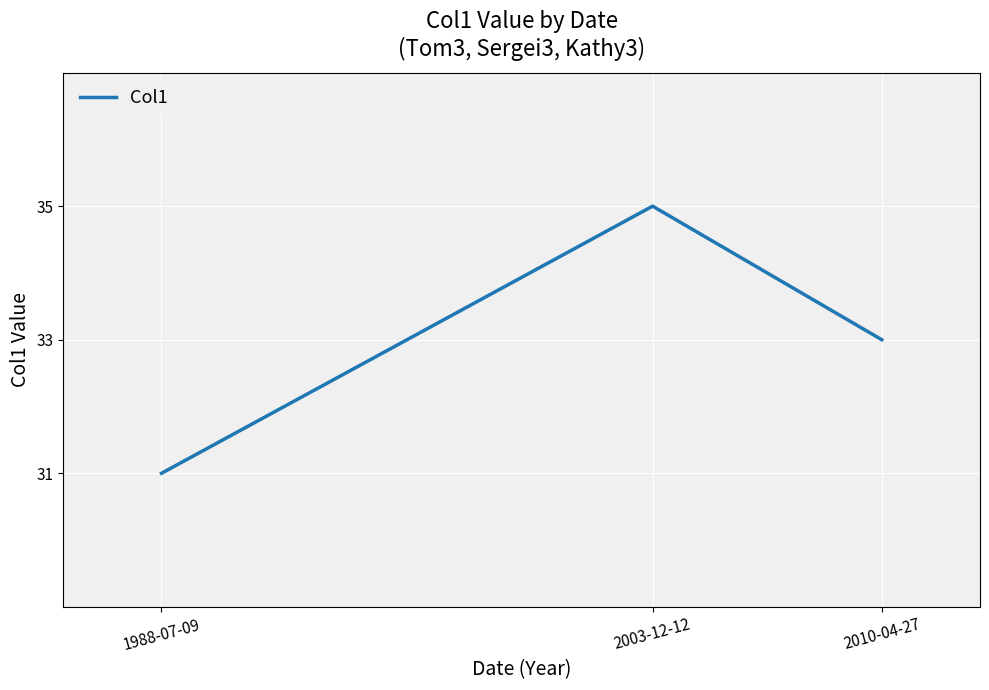

What position from the left is 1988-07-09?

1